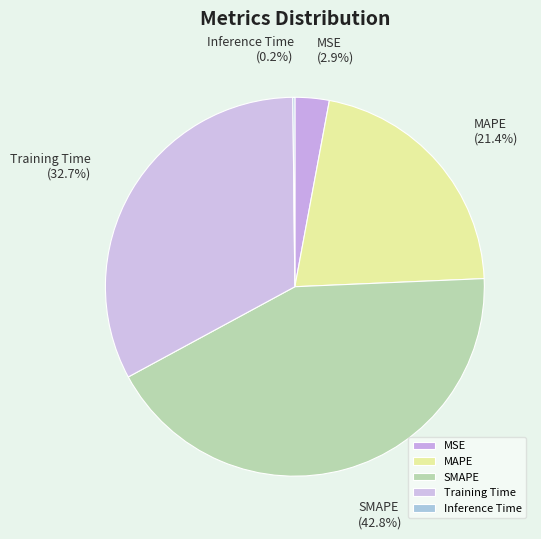

What percentage is NOT represented by Training Time?

67.3%